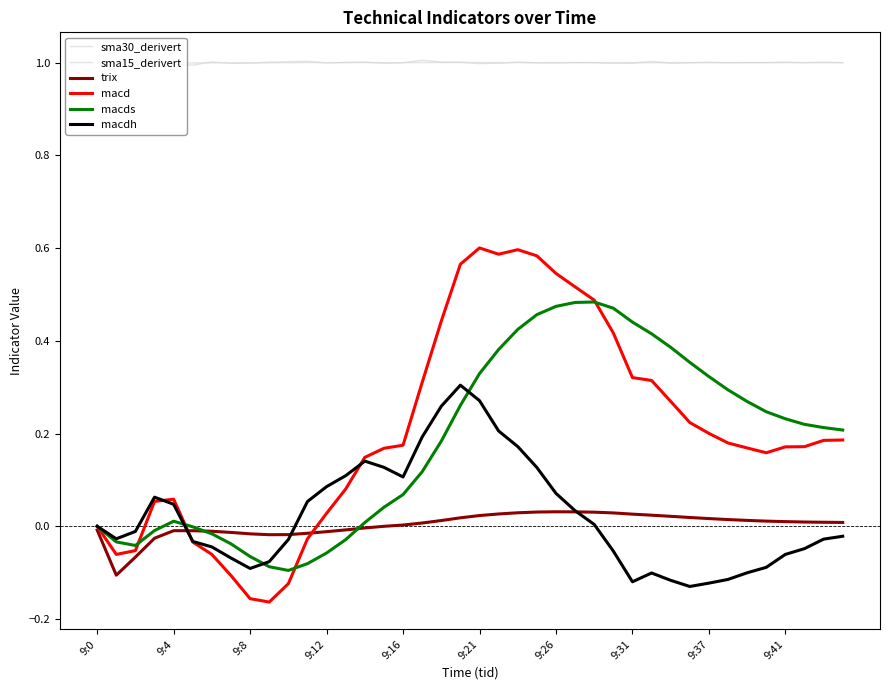

Does the chart display data point markers on the line(s)?

No